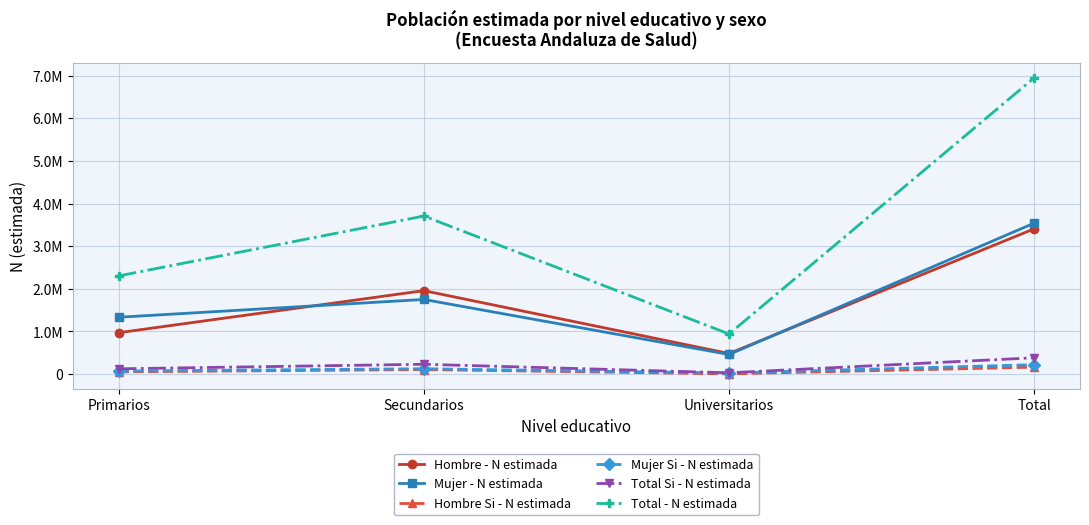

True or false: Hombre - N estimada has more than 2 interior local peaks.

False